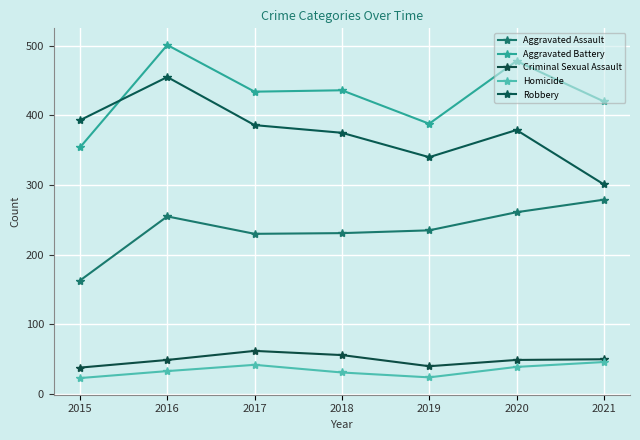

In Homicide, how many points are higher than both neighbors (excluding endpoints)?

1